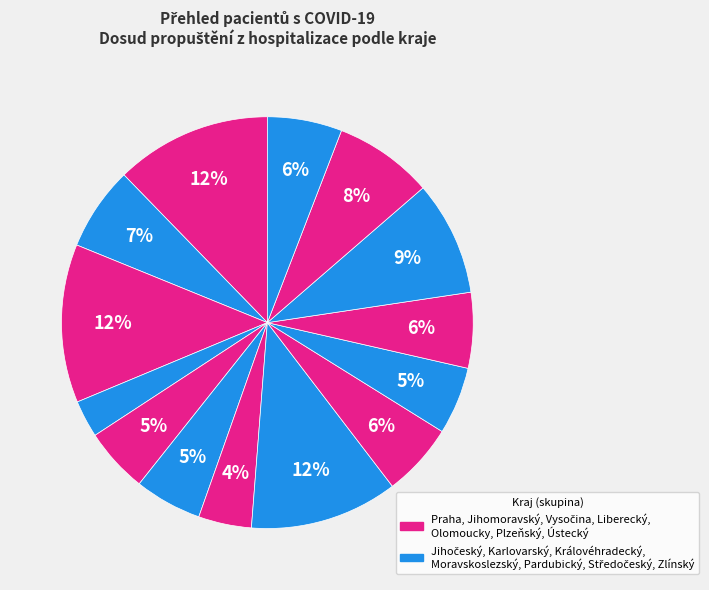

How many slices are in this pie chart?

14